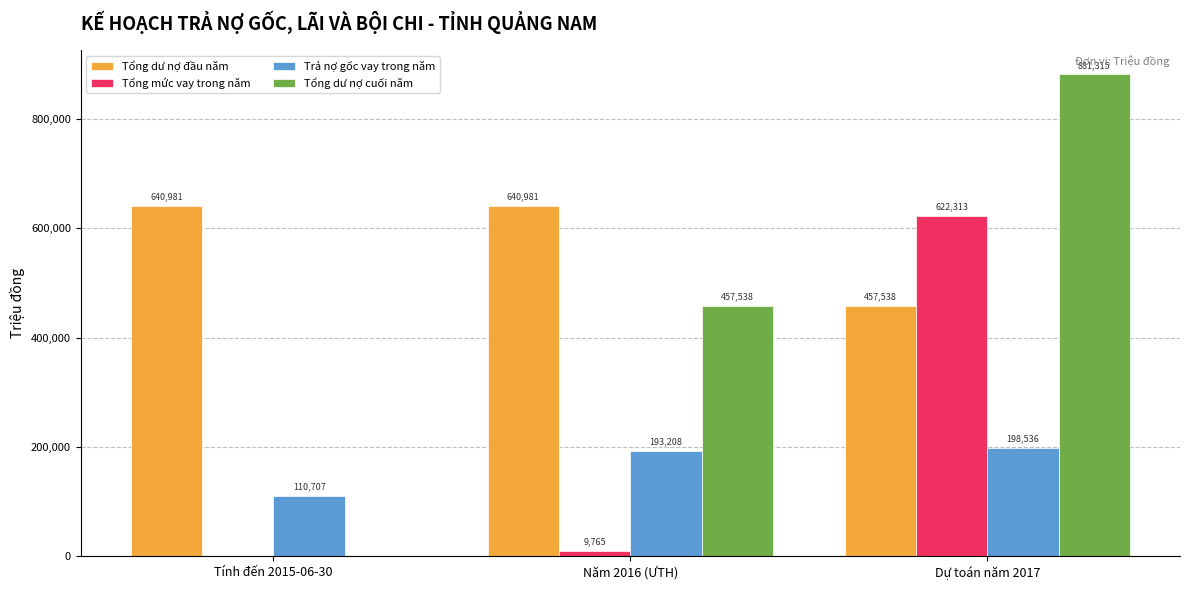

Count the number of categories in the chart.

3